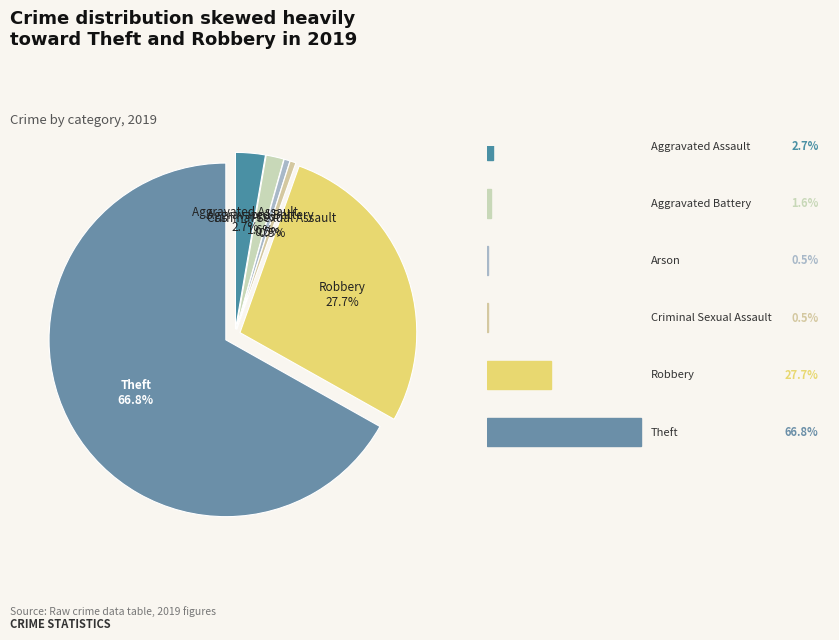

Which slice represents more than half of the pie?

Theft